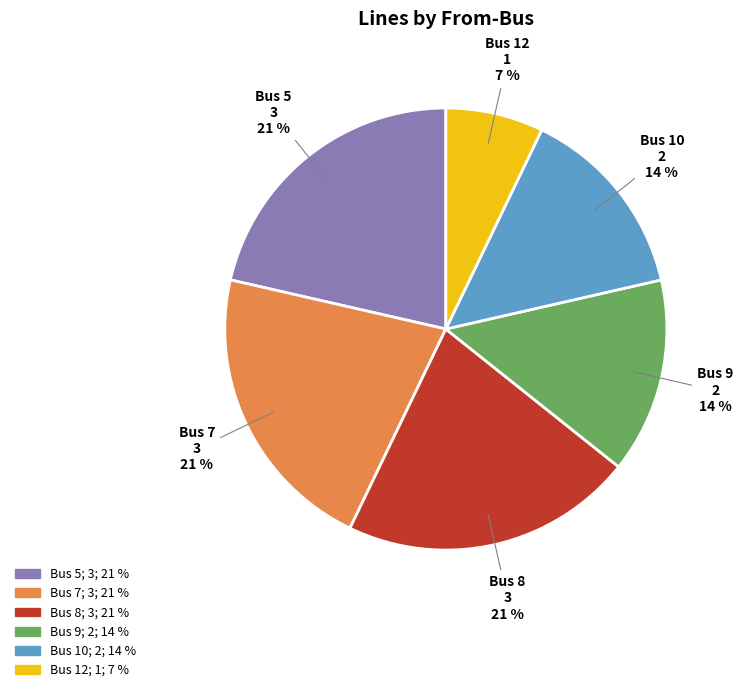

Which category has the smallest portion of the pie?

Bus 12